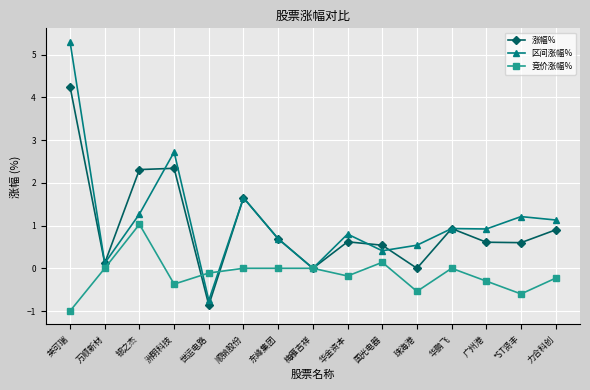

Count the number of data series in this chart.

3